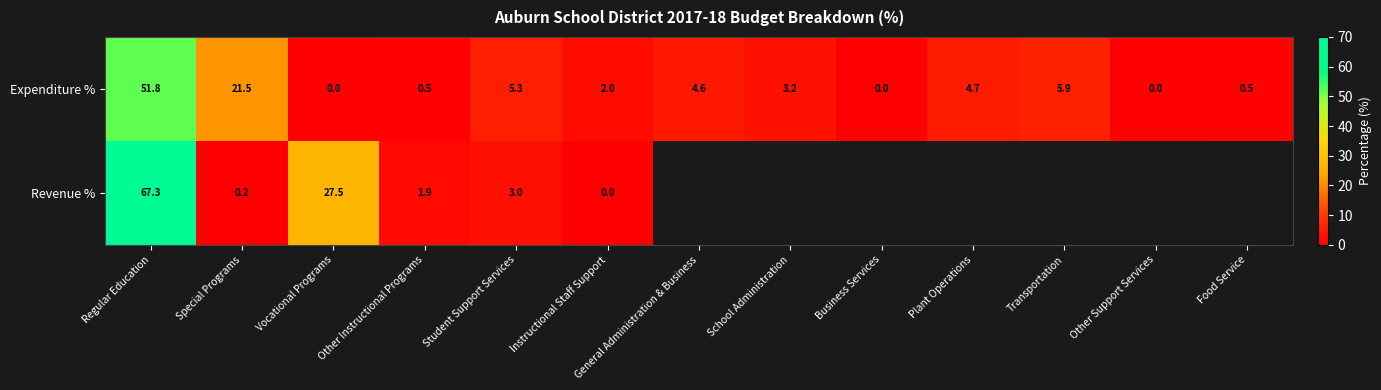

Is the value of Revenue % at Vocational Programs greater than the value of Expenditure % at Other Instructional Programs?

Yes